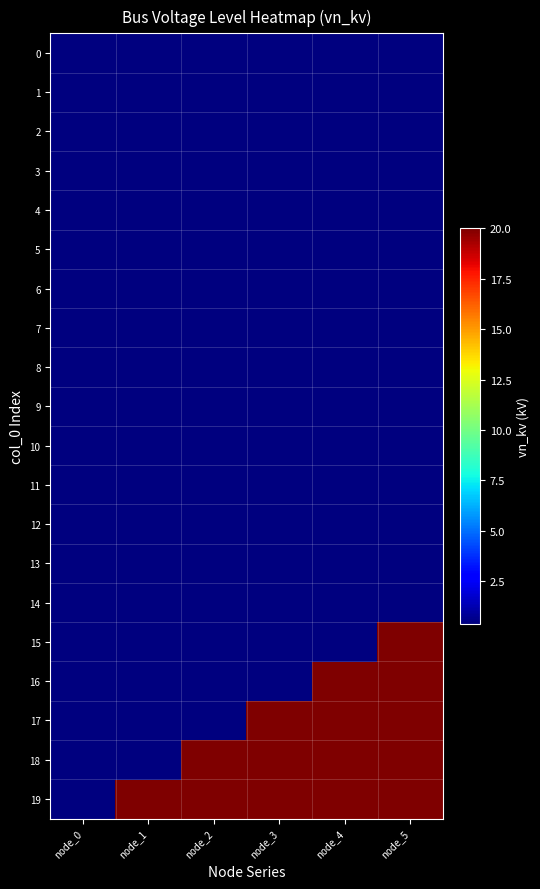

Reading left to right, list all the values displayed in this chart.

0: node_0=0.4	node_1=0.4	node_2=0.4	node_3=0.4	node_4=0.4	node_5=0.4
1: node_0=0.4	node_1=0.4	node_2=0.4	node_3=0.4	node_4=0.4	node_5=0.4
2: node_0=0.4	node_1=0.4	node_2=0.4	node_3=0.4	node_4=0.4	node_5=0.4
3: node_0=0.4	node_1=0.4	node_2=0.4	node_3=0.4	node_4=0.4	node_5=0.4
4: node_0=0.4	node_1=0.4	node_2=0.4	node_3=0.4	node_4=0.4	node_5=0.4
5: node_0=0.4	node_1=0.4	node_2=0.4	node_3=0.4	node_4=0.4	node_5=0.4
6: node_0=0.4	node_1=0.4	node_2=0.4	node_3=0.4	node_4=0.4	node_5=0.4
7: node_0=0.4	node_1=0.4	node_2=0.4	node_3=0.4	node_4=0.4	node_5=0.4
8: node_0=0.4	node_1=0.4	node_2=0.4	node_3=0.4	node_4=0.4	node_5=0.4
9: node_0=0.4	node_1=0.4	node_2=0.4	node_3=0.4	node_4=0.4	node_5=0.4
10: node_0=0.4	node_1=0.4	node_2=0.4	node_3=0.4	node_4=0.4	node_5=0.4
11: node_0=0.4	node_1=0.4	node_2=0.4	node_3=0.4	node_4=0.4	node_5=0.4
12: node_0=0.4	node_1=0.4	node_2=0.4	node_3=0.4	node_4=0.4	node_5=0.4
13: node_0=0.4	node_1=0.4	node_2=0.4	node_3=0.4	node_4=0.4	node_5=0.4
14: node_0=0.4	node_1=0.4	node_2=0.4	node_3=0.4	node_4=0.4	node_5=0.4
15: node_0=0.4	node_1=0.4	node_2=0.4	node_3=0.4	node_4=0.4	node_5=20.0
16: node_0=0.4	node_1=0.4	node_2=0.4	node_3=0.4	node_4=20.0	node_5=20.0
17: node_0=0.4	node_1=0.4	node_2=0.4	node_3=20.0	node_4=20.0	node_5=20.0
18: node_0=0.4	node_1=0.4	node_2=20.0	node_3=20.0	node_4=20.0	node_5=20.0
19: node_0=0.4	node_1=20.0	node_2=20.0	node_3=20.0	node_4=20.0	node_5=20.0